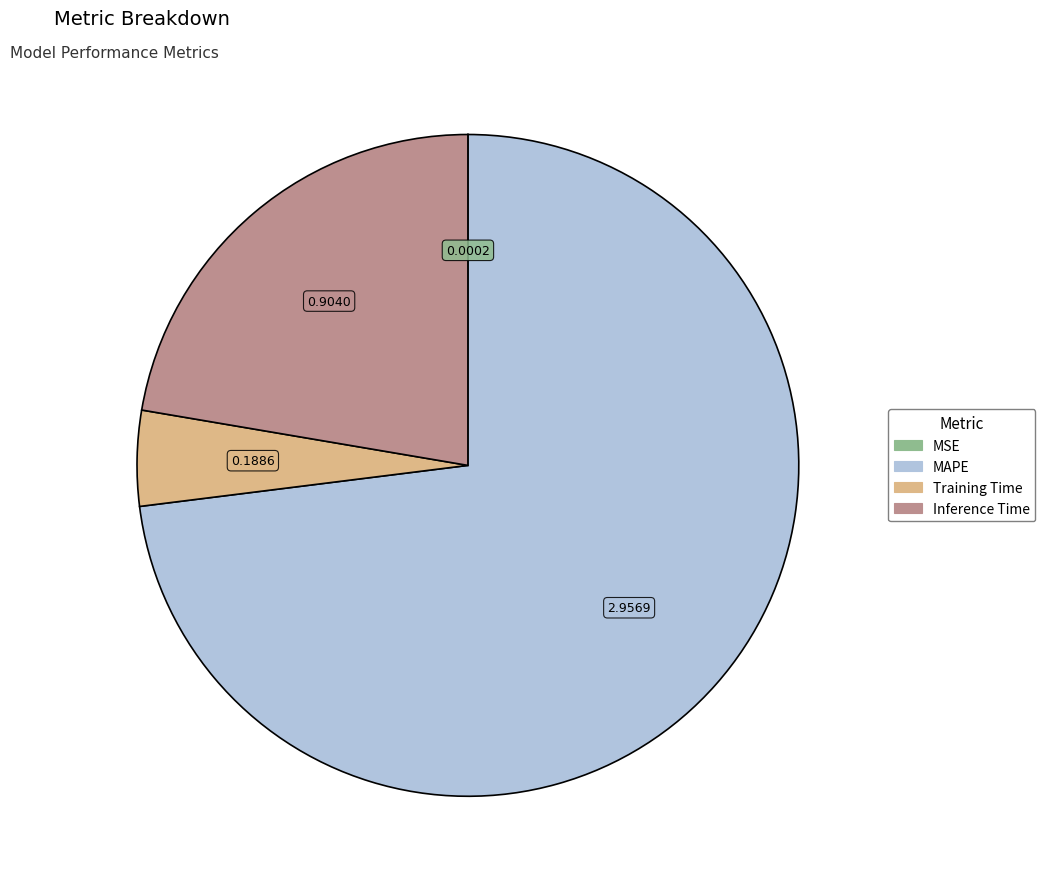

Is there a majority slice in this chart?

Yes